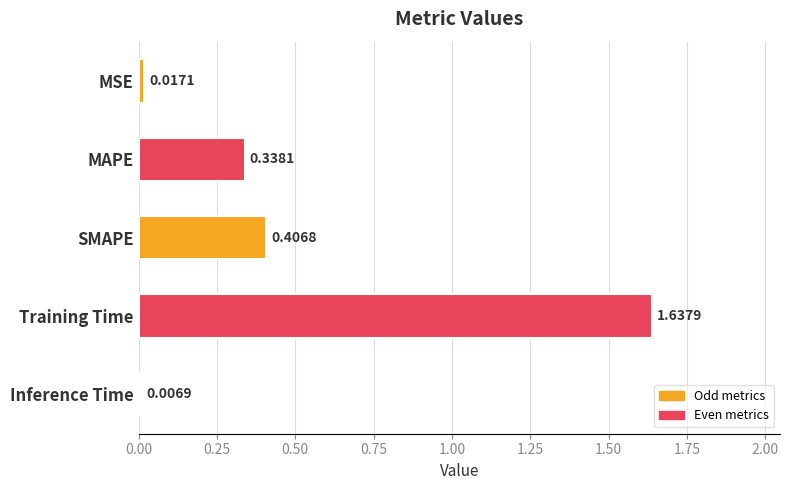

How many categories are shown in the chart?

5